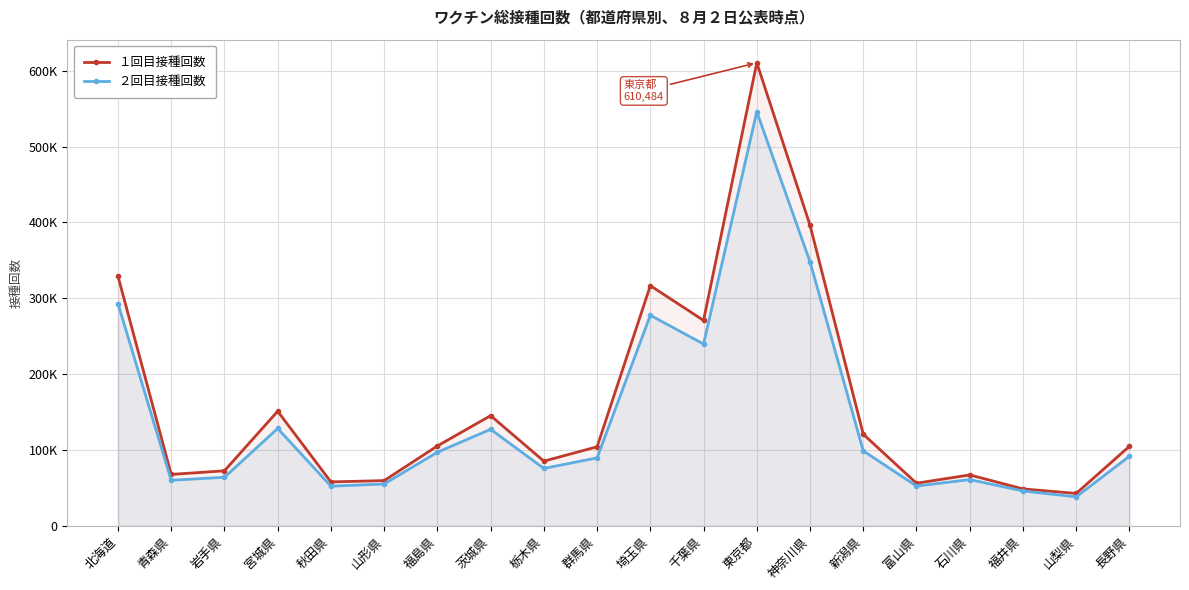

True or false: １回目接種回数 and ２回目接種回数 cross at least once.

False